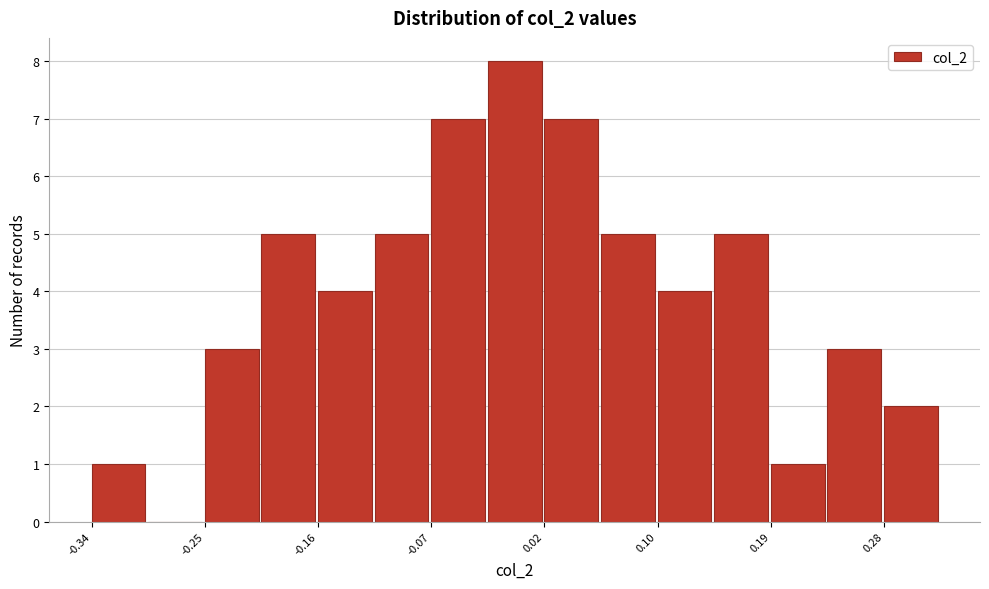

Over which range of the x-axis is the bar tallest?

-0.03 to 0.02